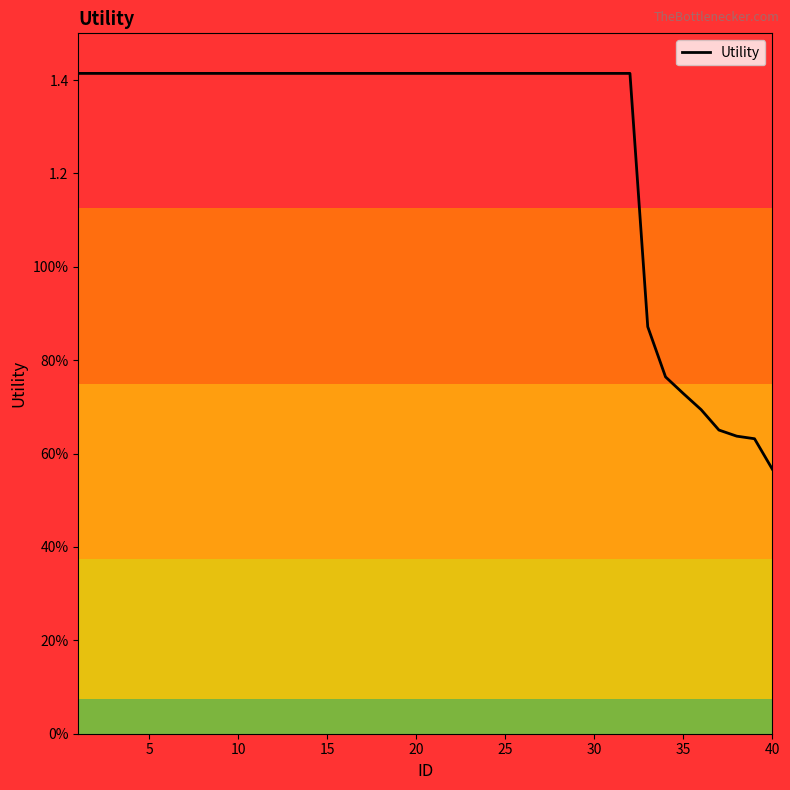

Does the chart display data point markers on the line(s)?

No